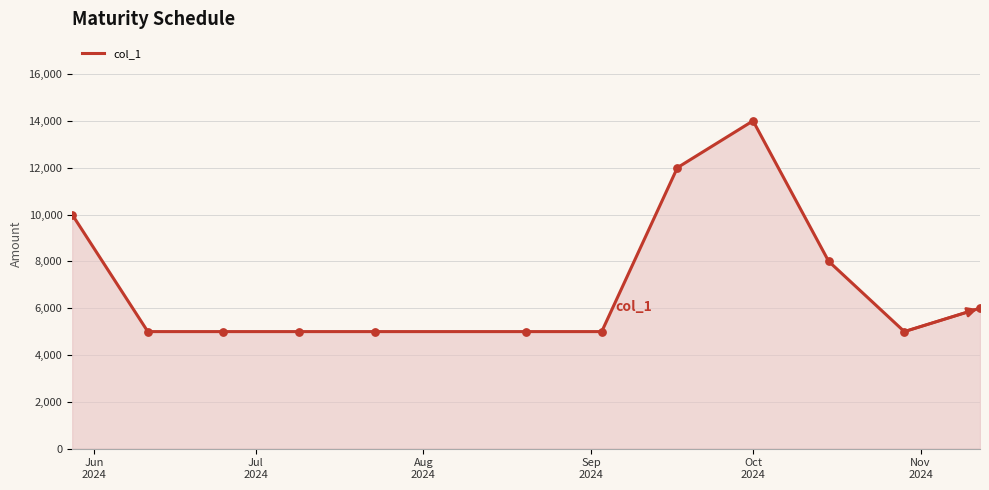

What is the minimum value shown in the chart?

5000